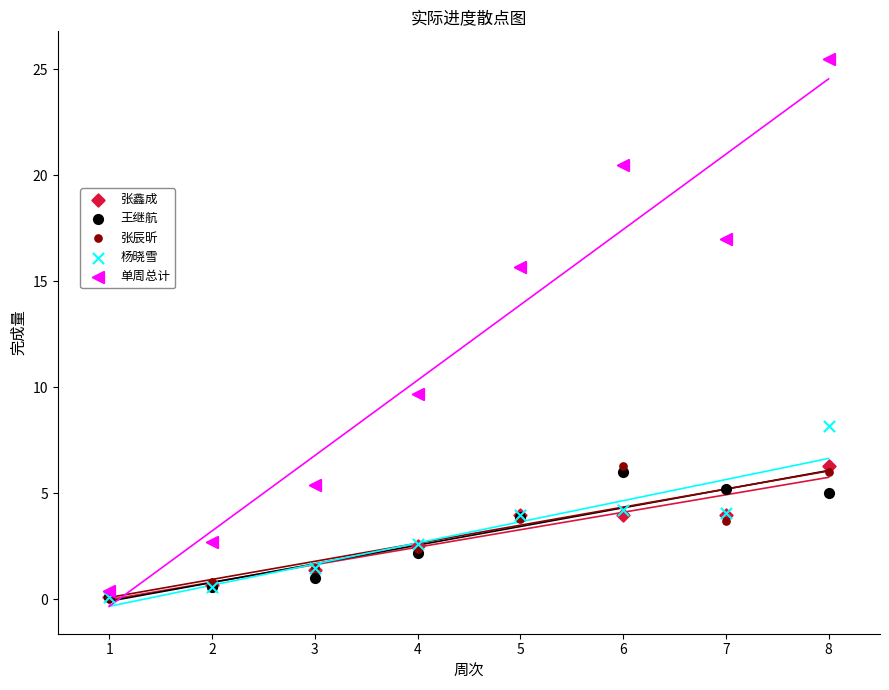

In the 单周总计 series, what Y value is closest to 12?

9.7